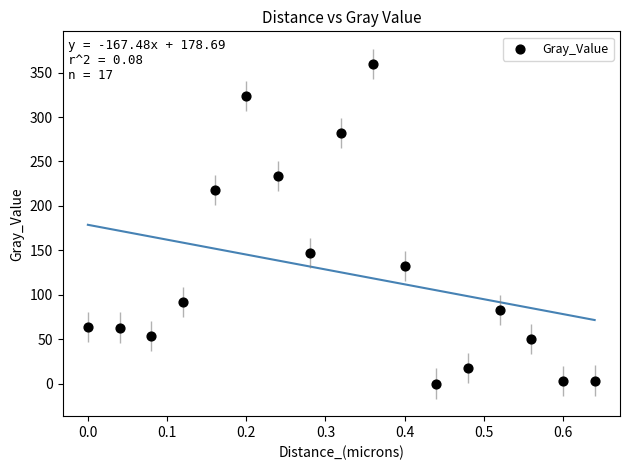

What Y value in the scatter plot is closest to 179?

146.8